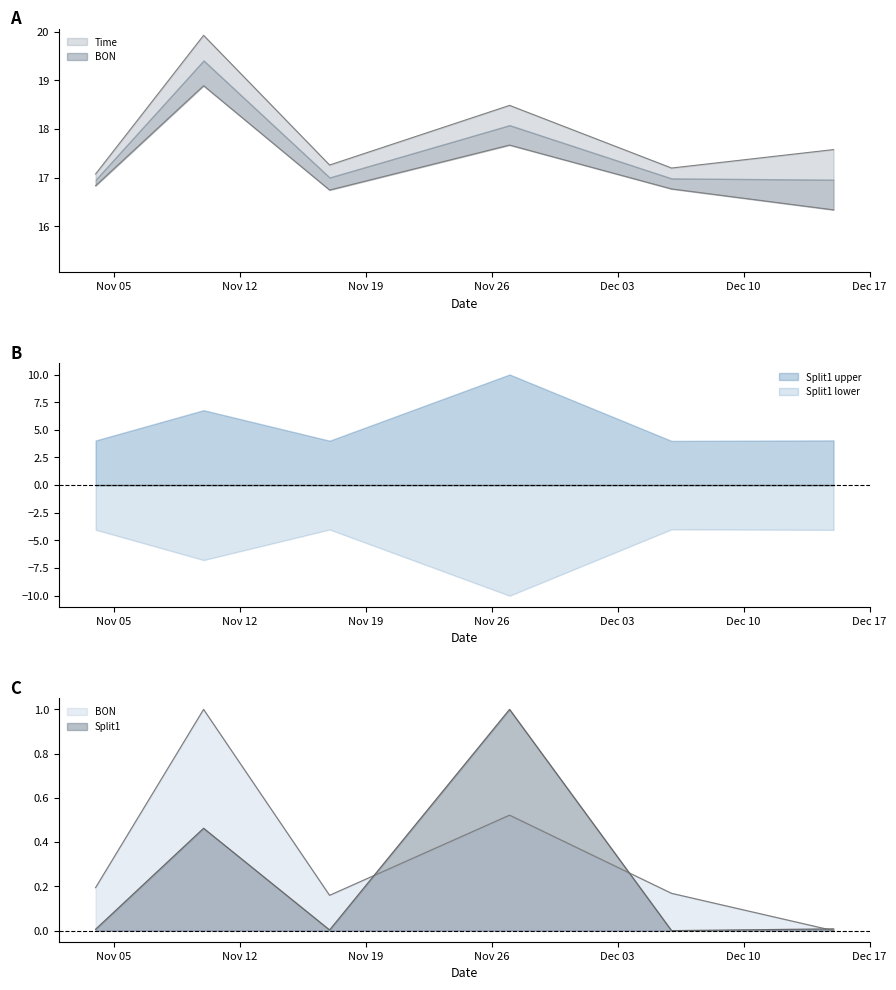

How many values in Split1 are above zero?

5